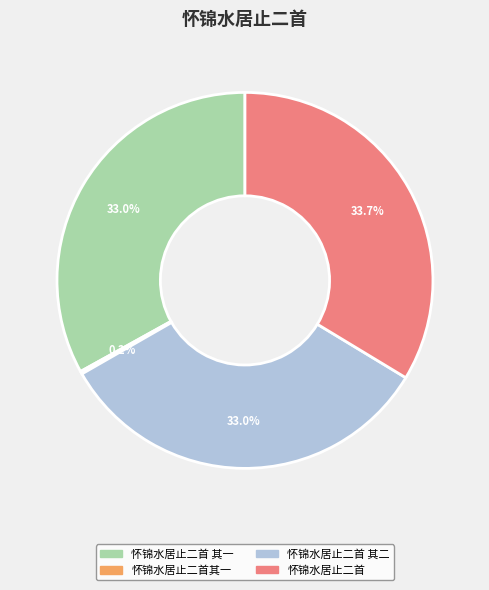

To the nearest percent, what is the average slice percentage?

25%